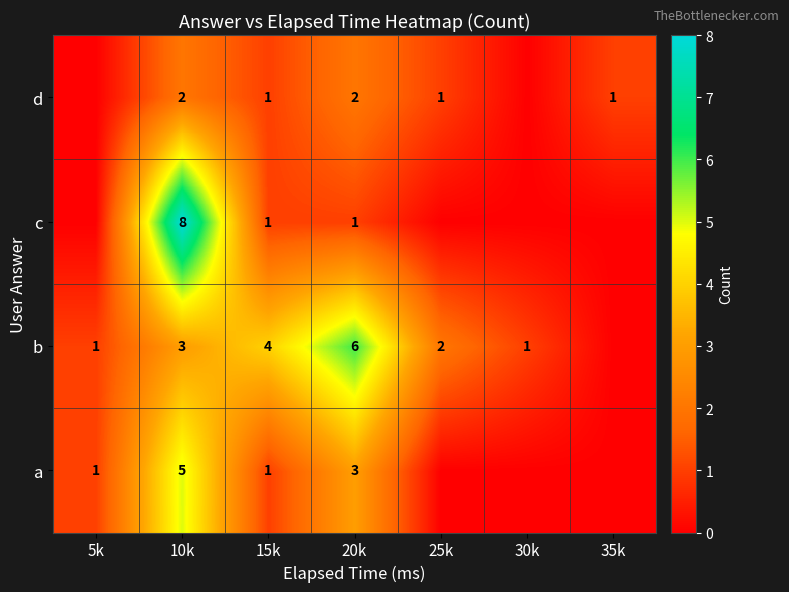

What is the total value across all series at 15k?

7